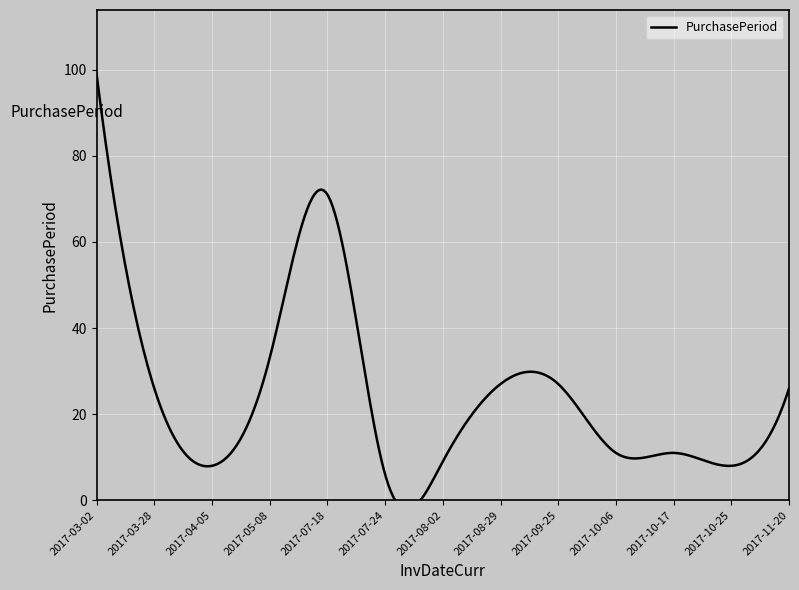

What is the label of the 7th point from the right?

2017-08-02